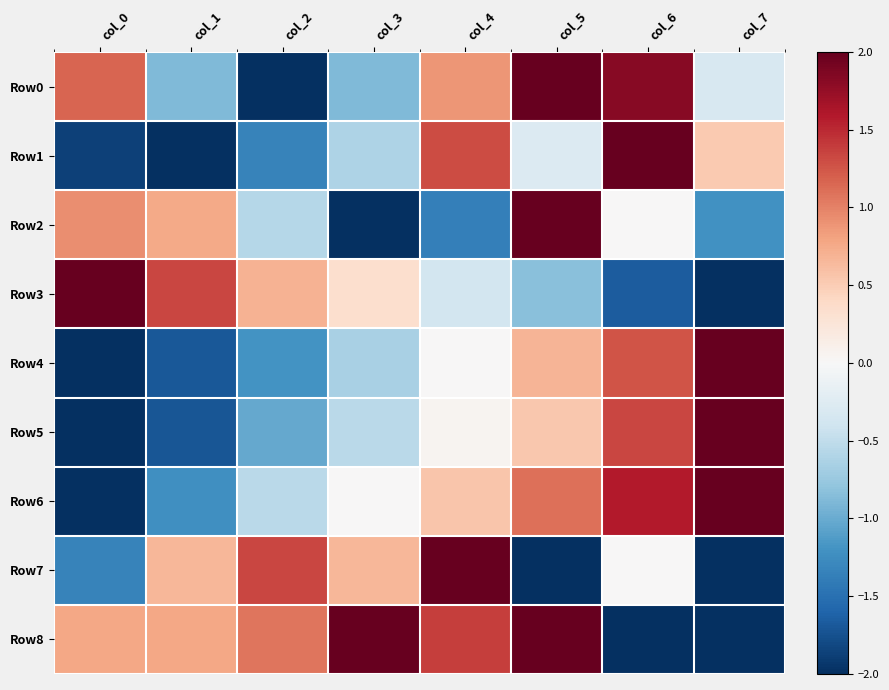

Which series has the largest range (max minus min)?

Row0